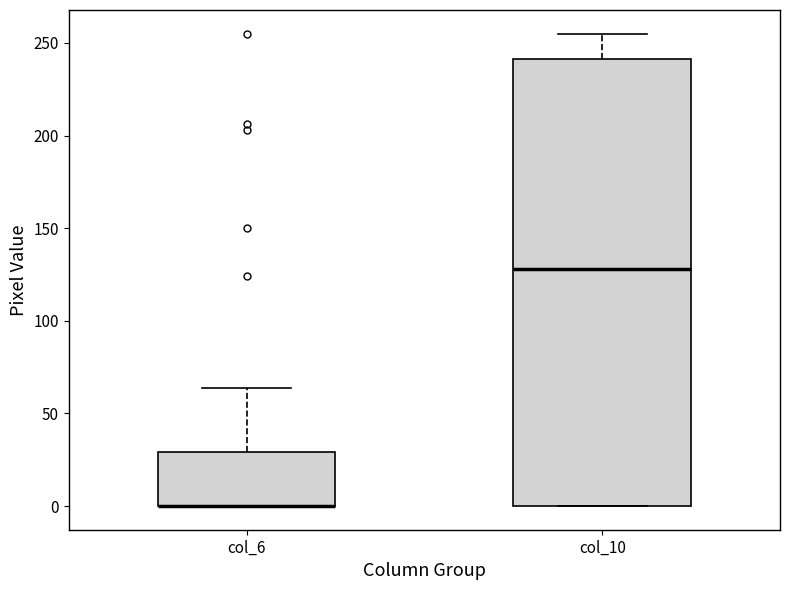

Reading left to right, transcribe this box plot: for each box, give where its median line is, the range the box spans, and where its two whiskers end, as read against the y-axis. The values are not printed on the chart, so give them approximately, as read against the axis.

col_6: median 0 (drawn on the box's lower edge), box 0 to 30, whiskers 0 to 65
col_10: median 130, box 0 to 240, whiskers 0 to 255